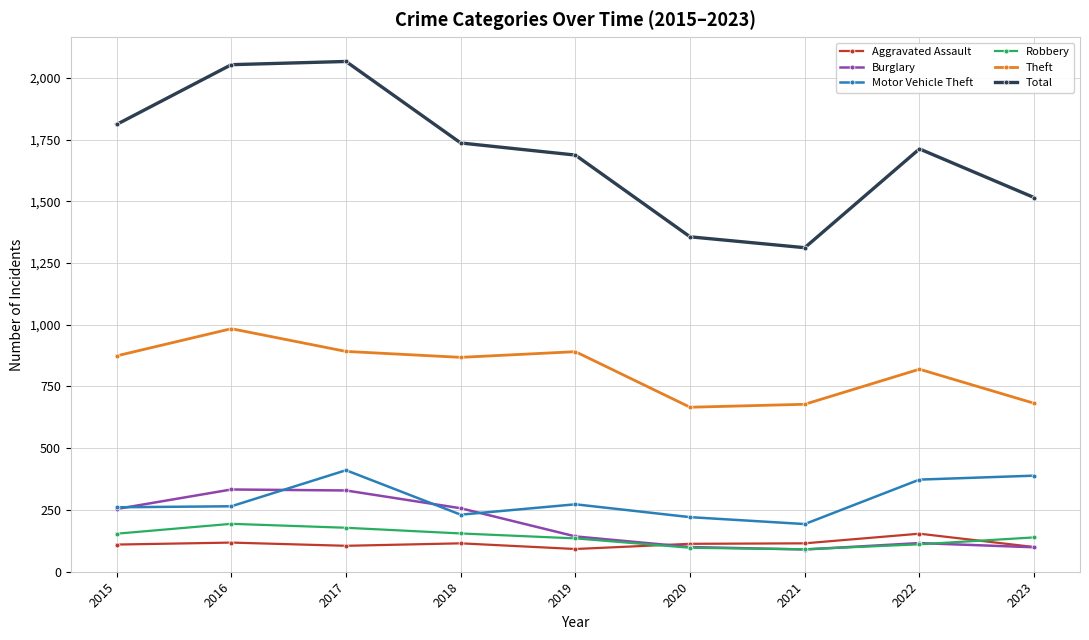

True or false: Total has more than 0 interior local peaks.

True